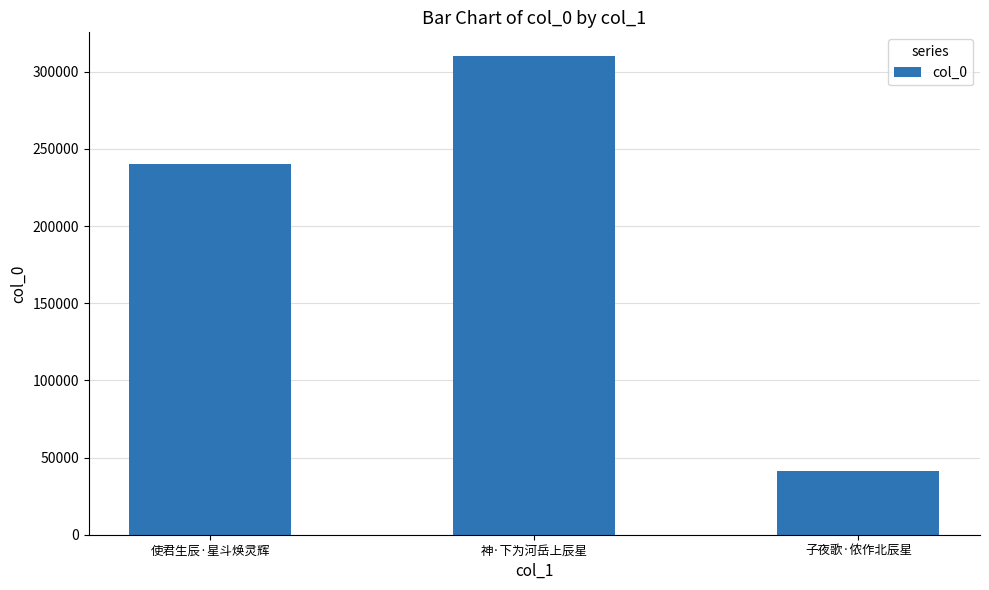

At which label is the value closest to 175812?

使君生辰·星斗焕灵辉